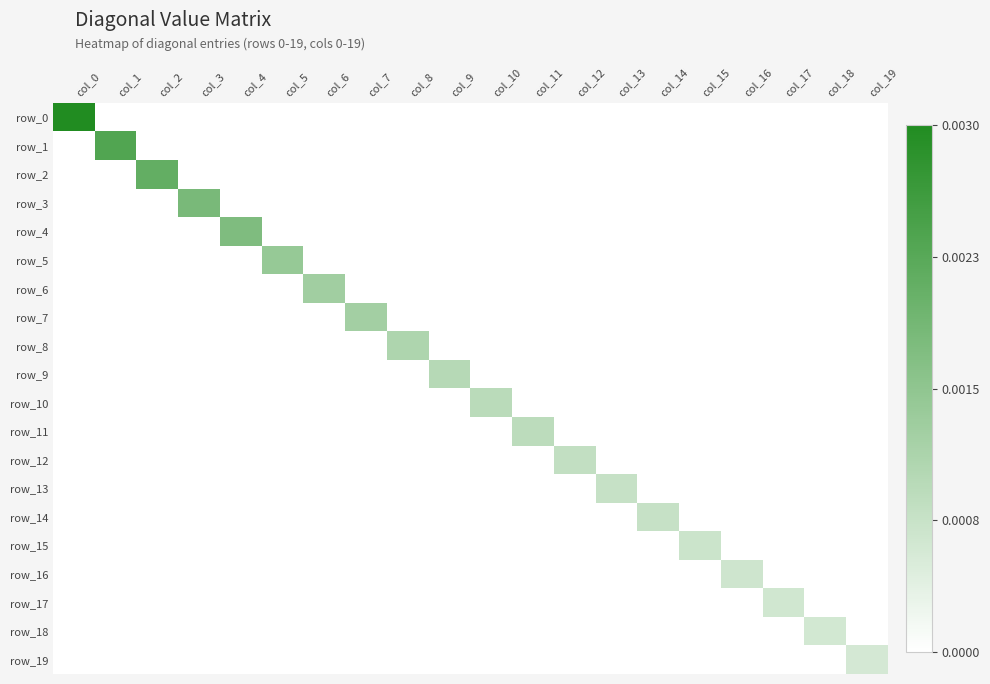

Which series has the widest spread of values?

row_0